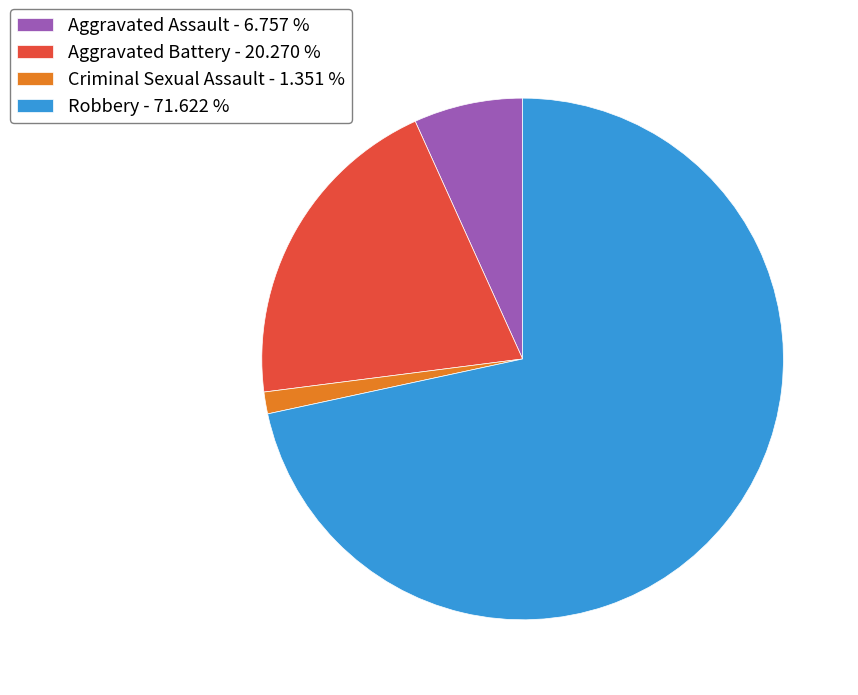

Is it true that Criminal Sexual Assault is 1% of the pie?

True